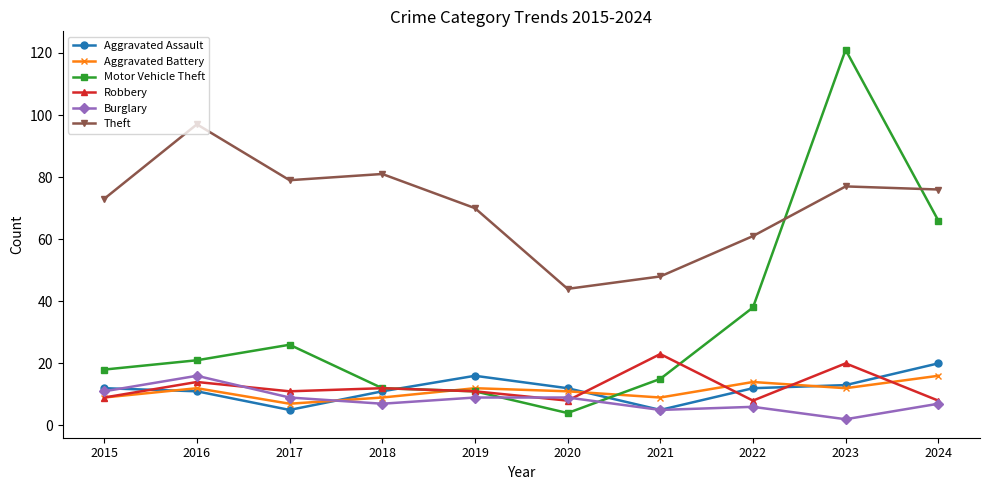

What is the difference between the Aggravated Battery values at 2015 and 2022?

5